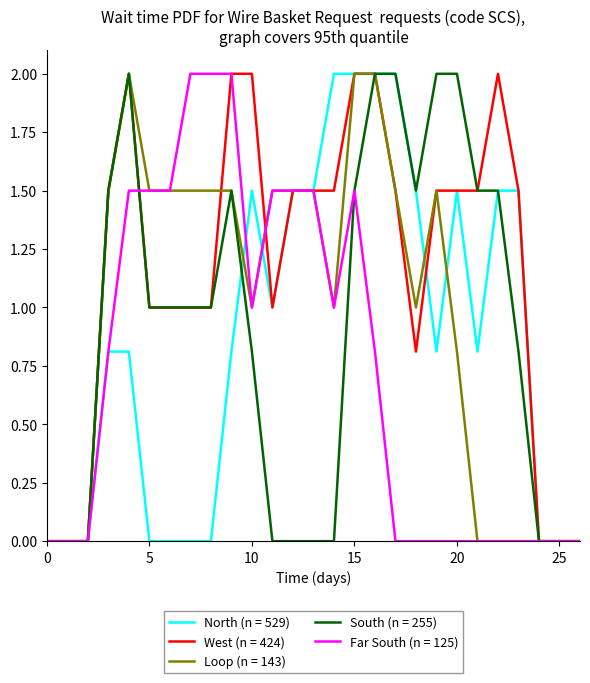

Which series has the largest total across all categories?

West (n = 424)